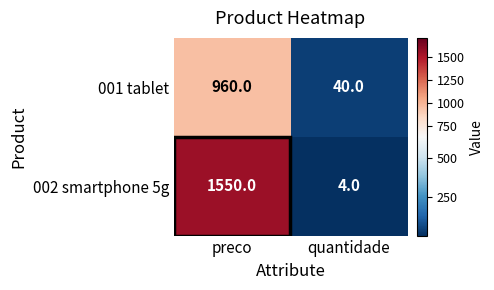

List the series in order of their overall mean, highest first.

002 smartphone 5g, 001 tablet